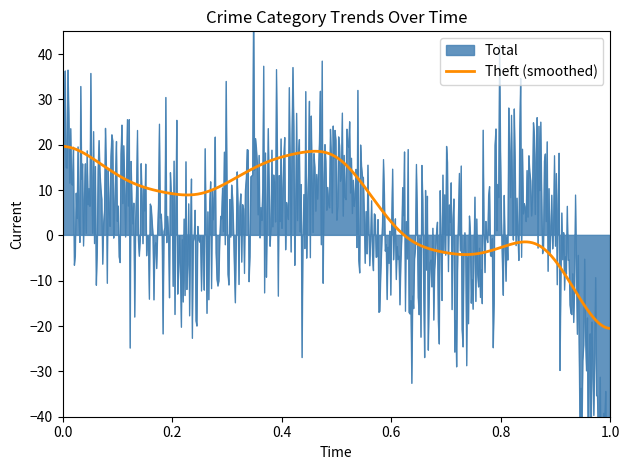

What is the lowest value of the Theft (smoothed) series?

-20.5